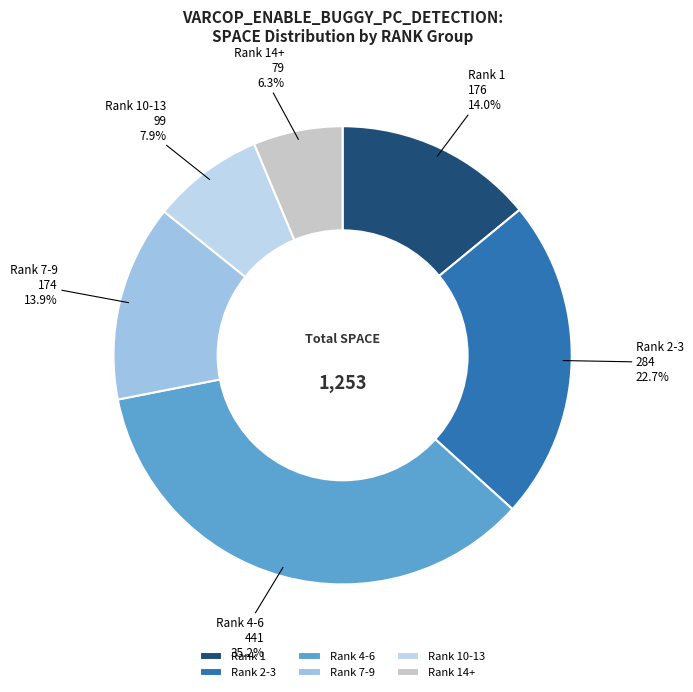

Is there a majority slice in this chart?

No